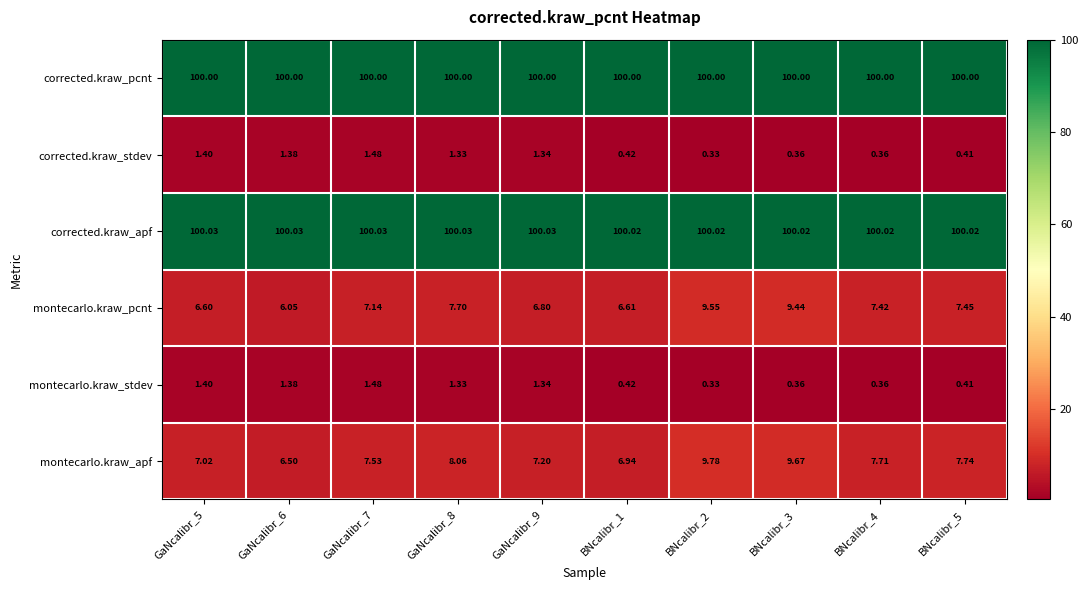

Which series has the largest total across all categories?

corrected.kraw_apf